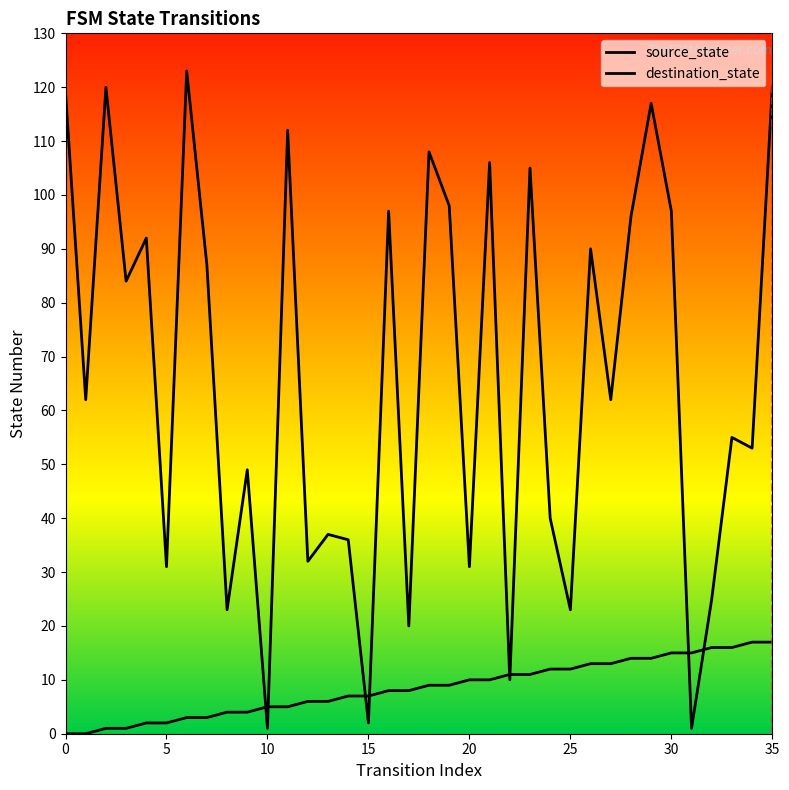

True or false: destination_state and source_state intersect in this chart.

True